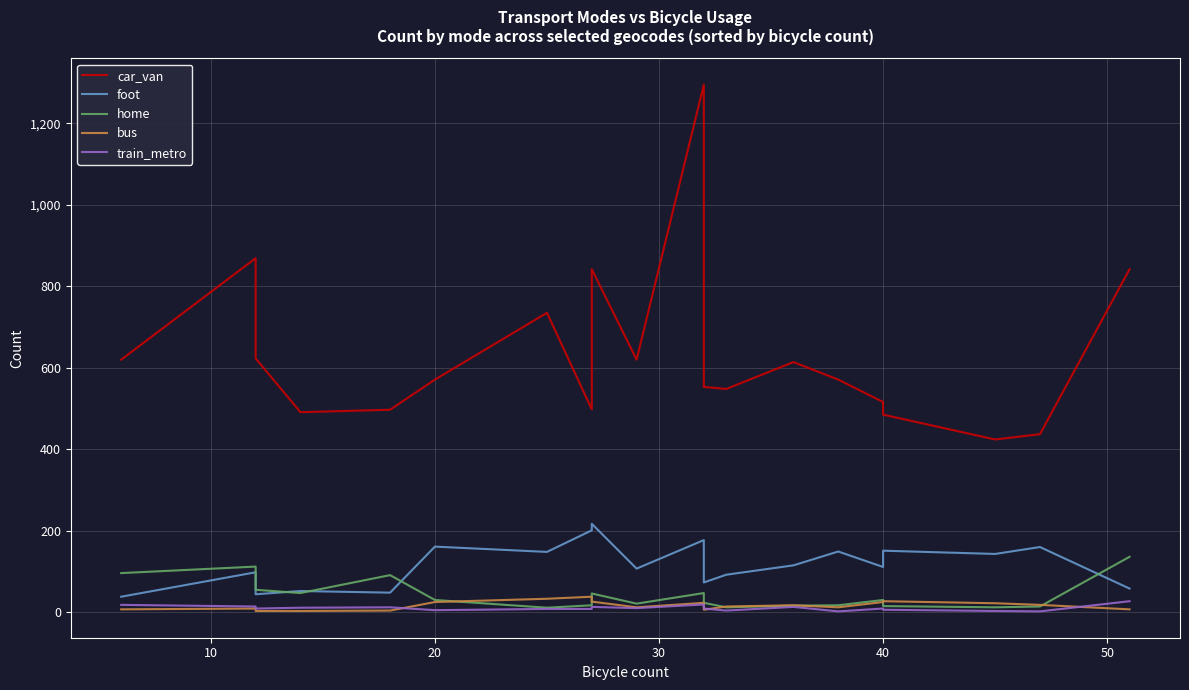

What is the minimum value for car_van?

424